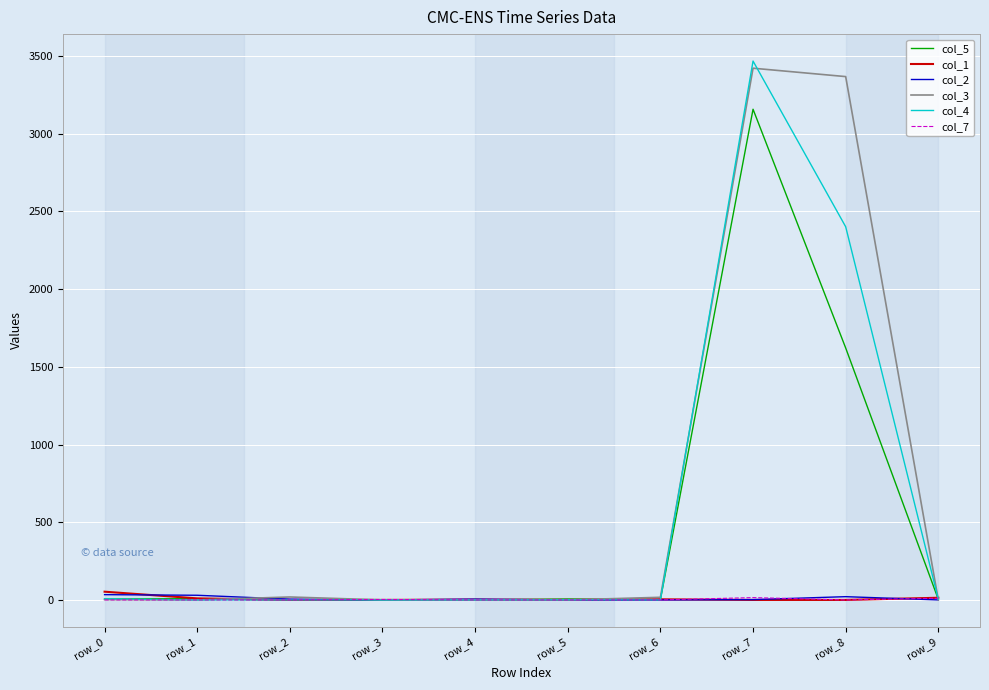

At which category is the sum across all series the highest?

row_7